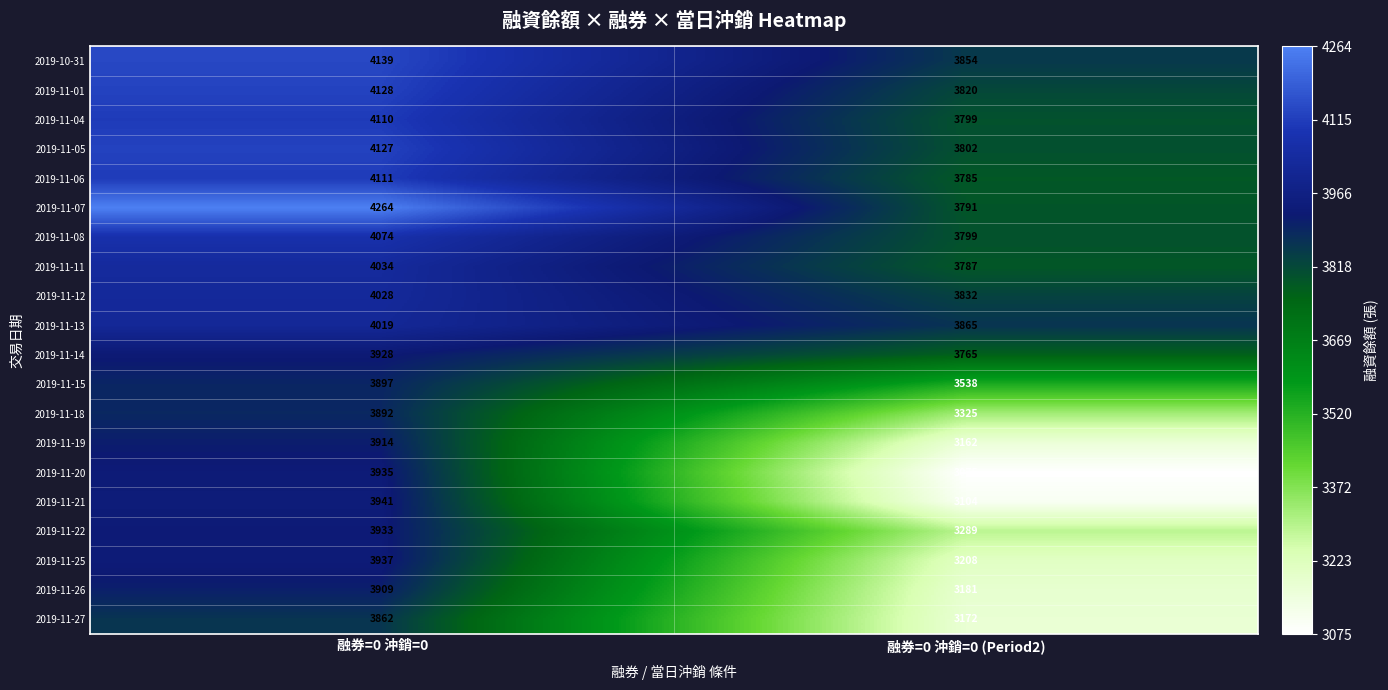

What is the maximum value shown in the chart?

4264